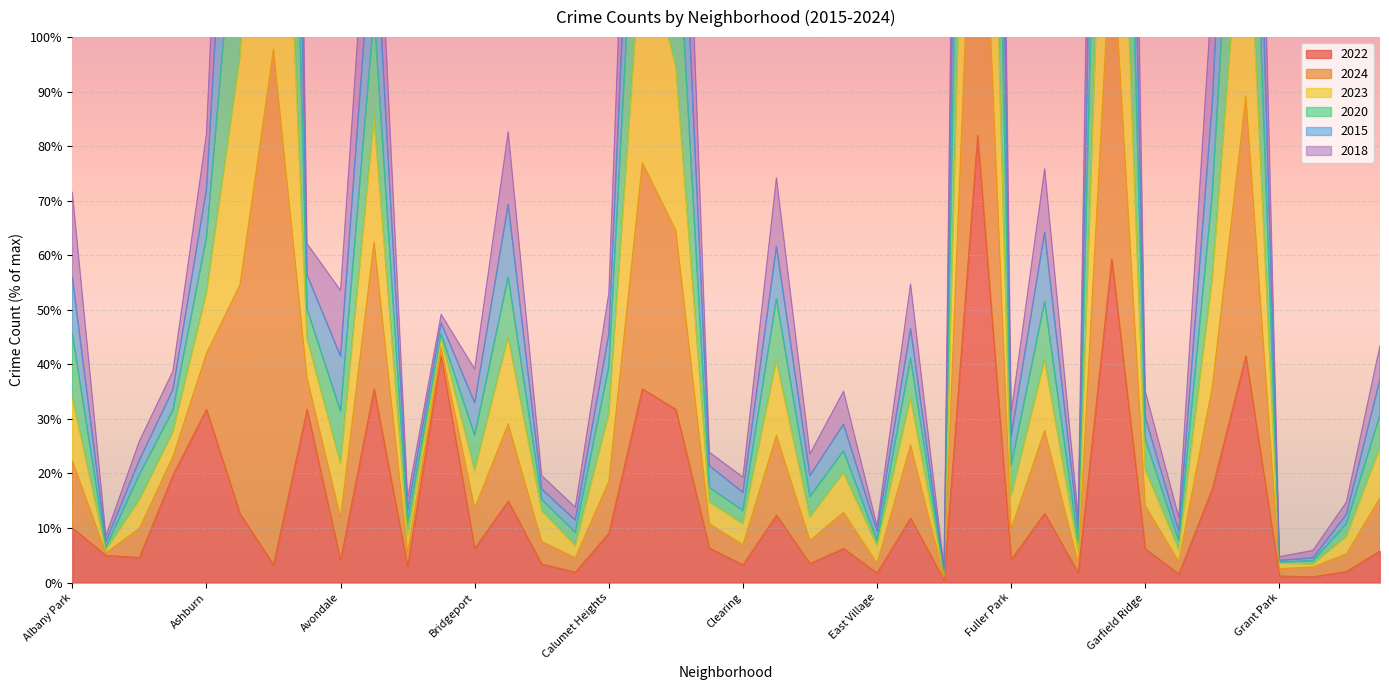

True or false: 2022 and 2024 cross at least once.

False